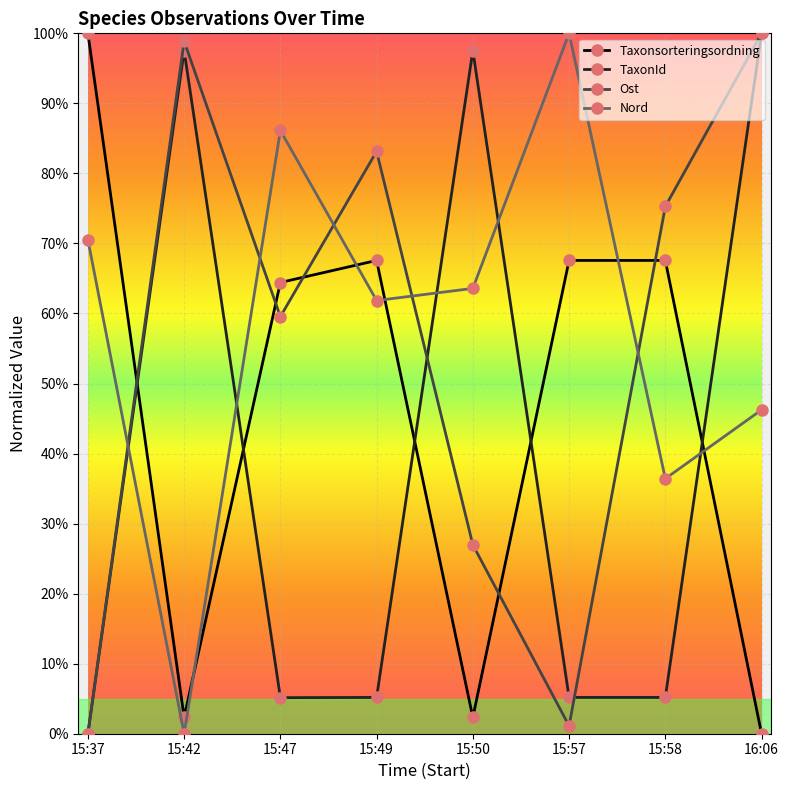

Which series has the largest total across all categories?

Nord